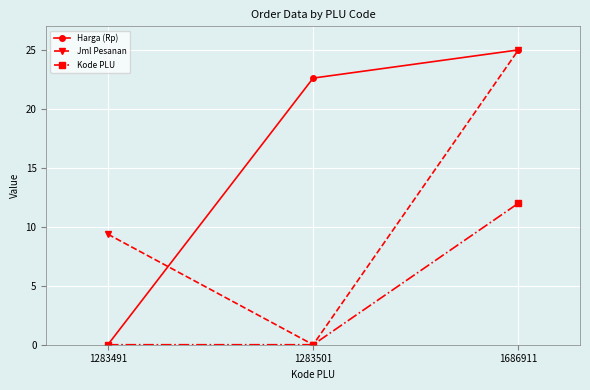

How many lines are shown in the chart?

3